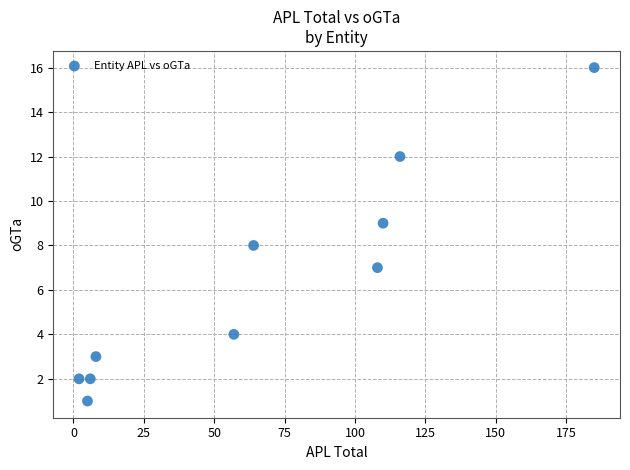

What is the range of X values (max minus min)?

183